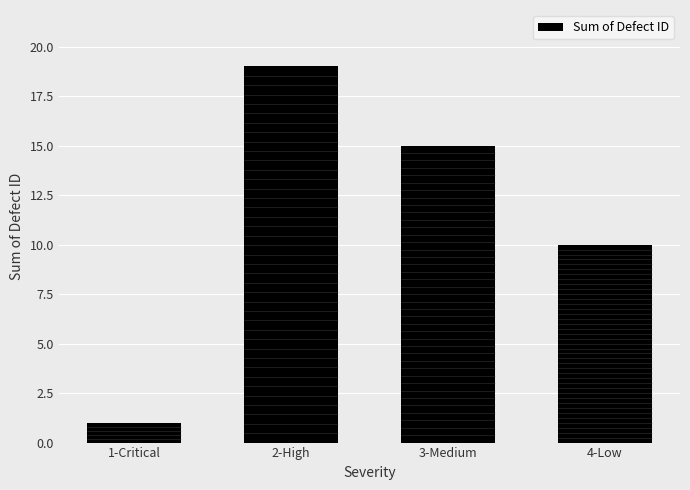

What is the value of the 1st bar from the left?

1